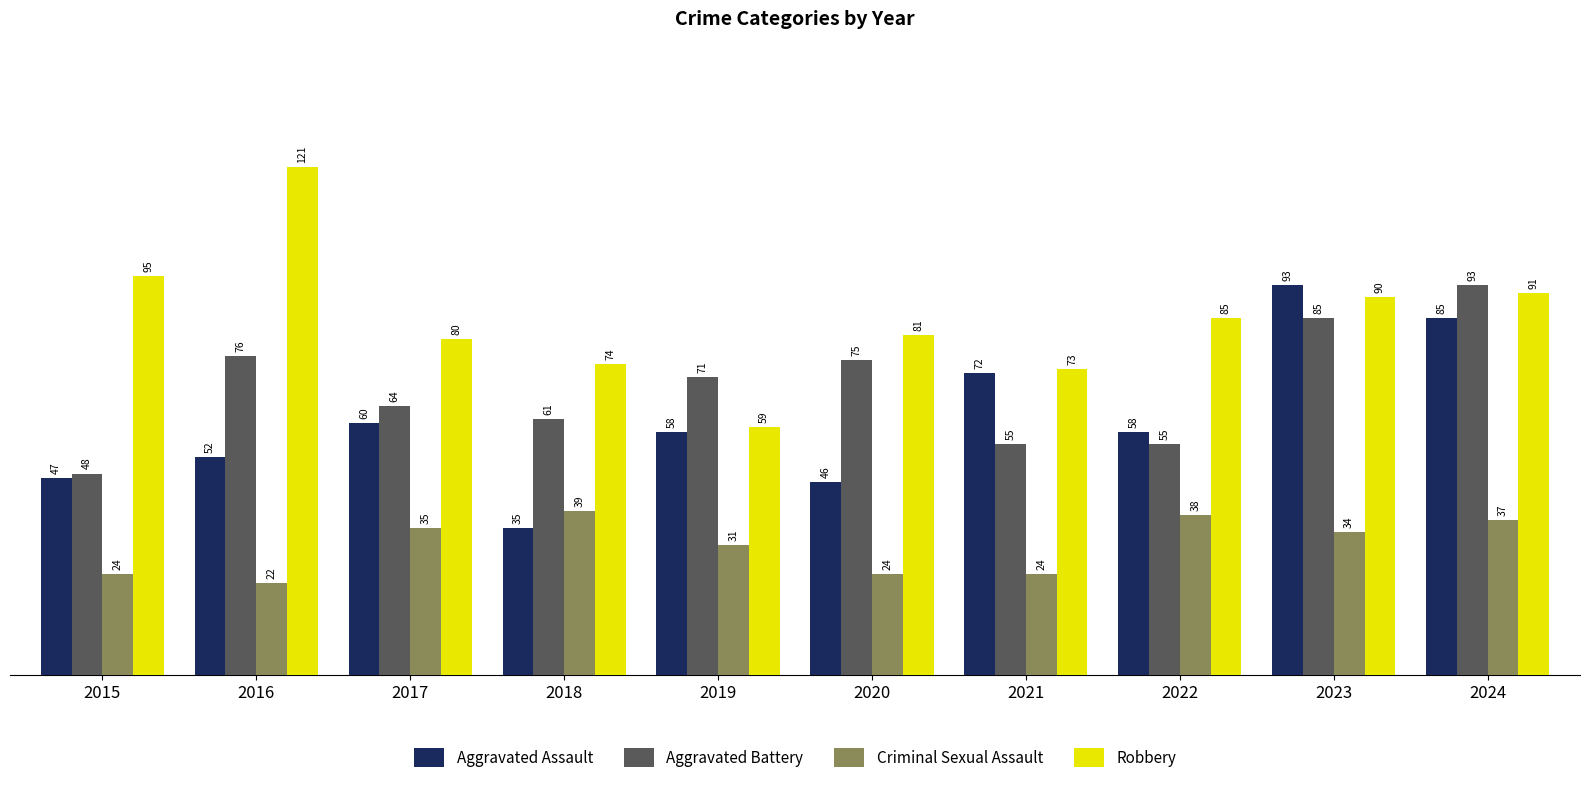

What is the spread (max minus min) of values at 2021?

49